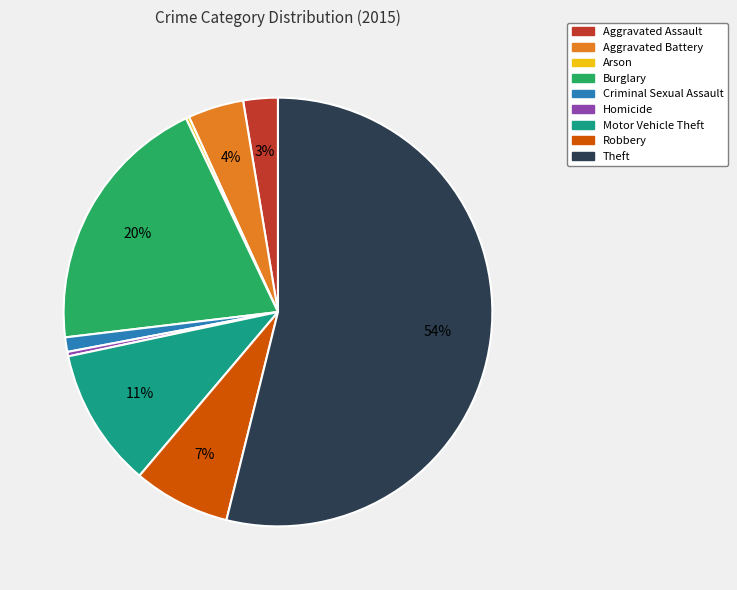

To the nearest percent, what percentage of the pie is Aggravated Battery?

4%